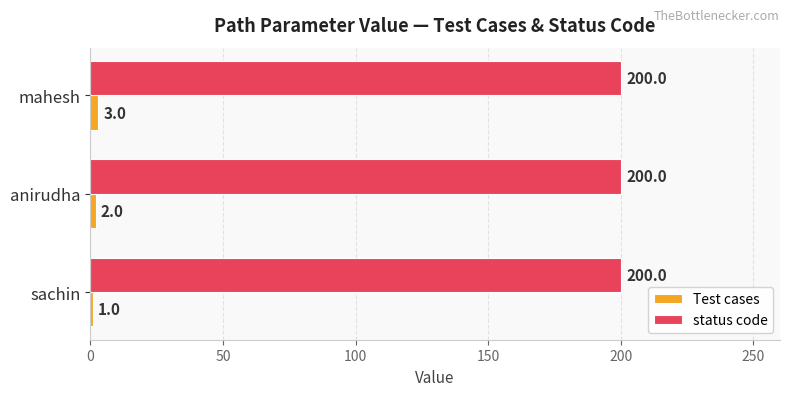

Is the value of Test cases at sachin greater than the value of status code at anirudha?

No